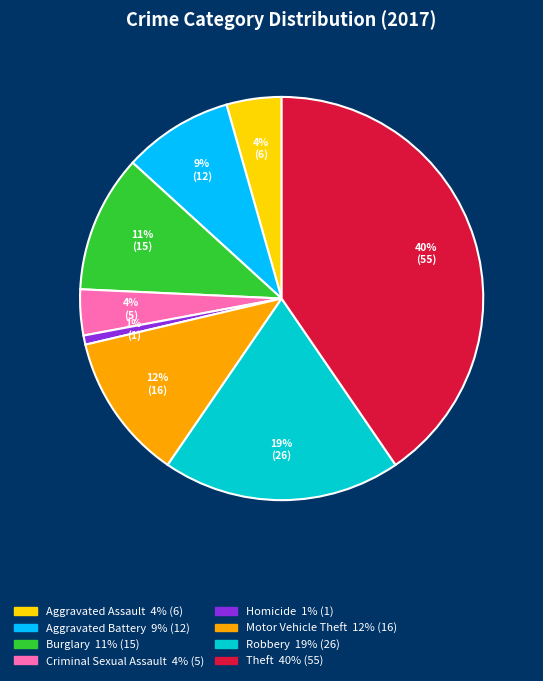

To the nearest percent, what is the average slice percentage?

12%